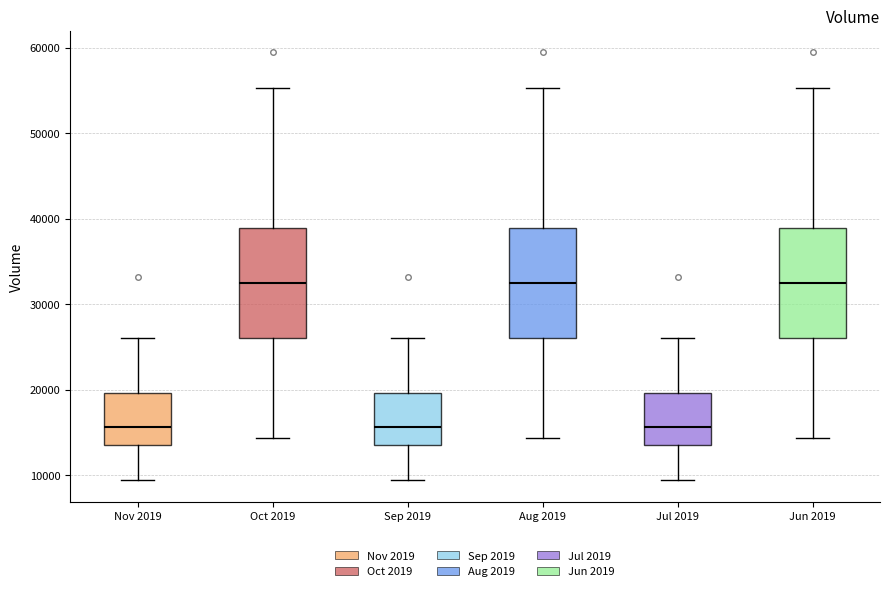

Reading left to right, transcribe this box plot: for each box, give where its median line is, the range the box spans, and where its two whiskers end, as read against the y-axis. The values are not printed on the chart, so give them approximately, as read against the axis.

Nov 2019: median 16000, box 14000 to 20000, whiskers 9000 to 26000
Oct 2019: median 33000, box 26000 to 39000, whiskers 14000 to 55000
Sep 2019: median 16000, box 14000 to 20000, whiskers 9000 to 26000
Aug 2019: median 33000, box 26000 to 39000, whiskers 14000 to 55000
Jul 2019: median 16000, box 14000 to 20000, whiskers 9000 to 26000
Jun 2019: median 33000, box 26000 to 39000, whiskers 14000 to 55000